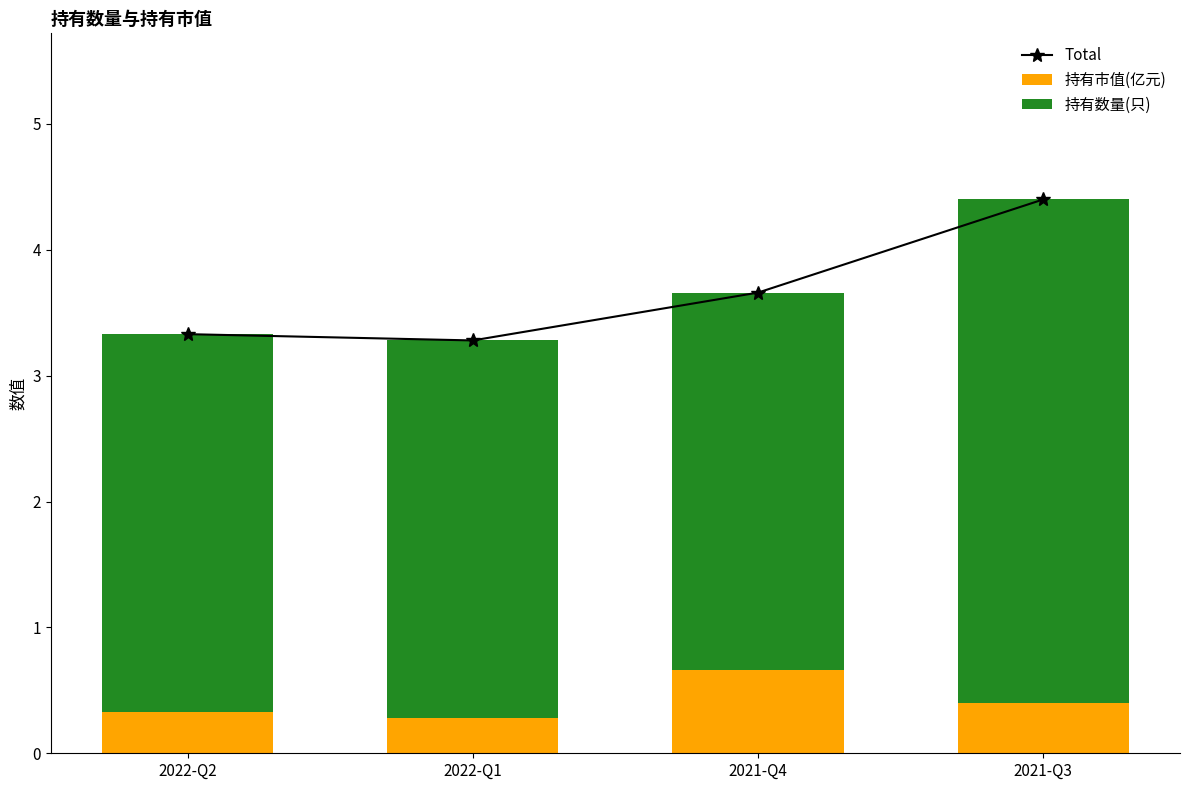

Are the bars horizontal?

No